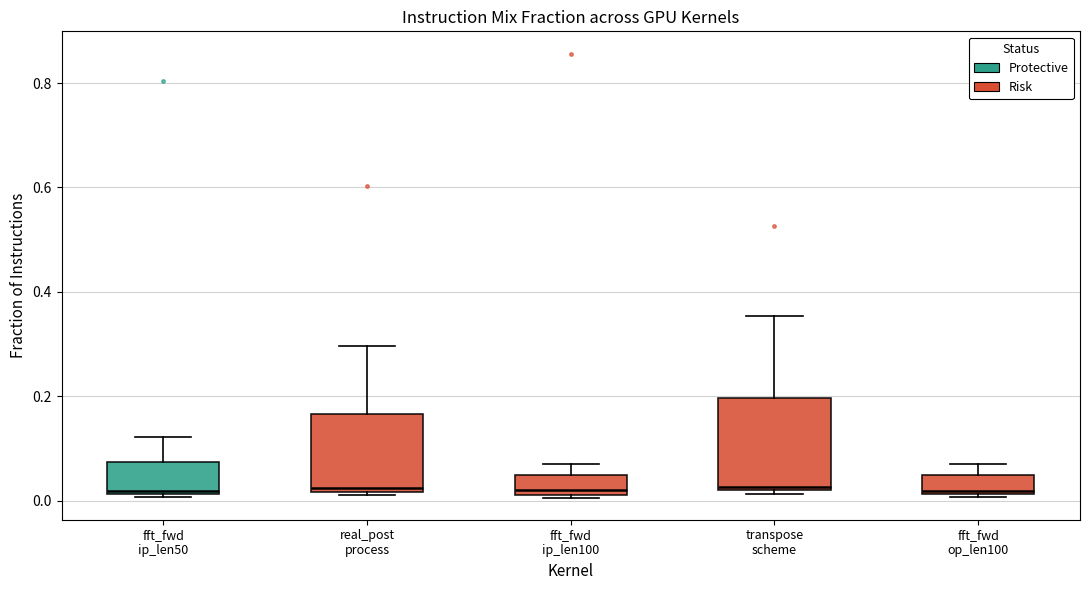

Reading left to right, transcribe this box plot: for each box, give where its median line is, the range the box spans, and where its two whiskers end, as read against the y-axis. The values are not printed on the chart, so give them approximately, as read against the axis.

fft_fwd ip_len50: median 0.02, box 0.02 to 0.08, whiskers 0.00 to 0.12
real_post process: median 0.02 (just above the box's lower edge), box 0.02 to 0.16, whiskers 0.02 to 0.30
fft_fwd ip_len100: median 0.02 (just above the box's lower edge), box 0.02 to 0.04, whiskers 0.00 to 0.08
transpose scheme: median 0.02, box 0.02 to 0.20, whiskers 0.02 (just below the box's lower edge) to 0.36
fft_fwd op_len100: median 0.02 (just above the box's lower edge), box 0.02 to 0.04, whiskers 0.00 to 0.08